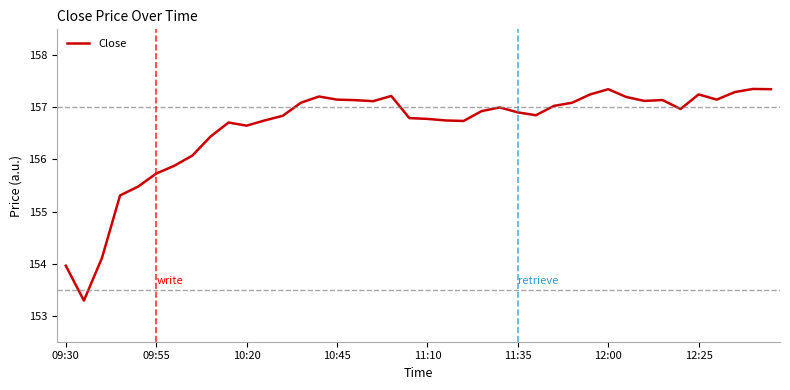

What is the minimum value shown in the chart?

153.3